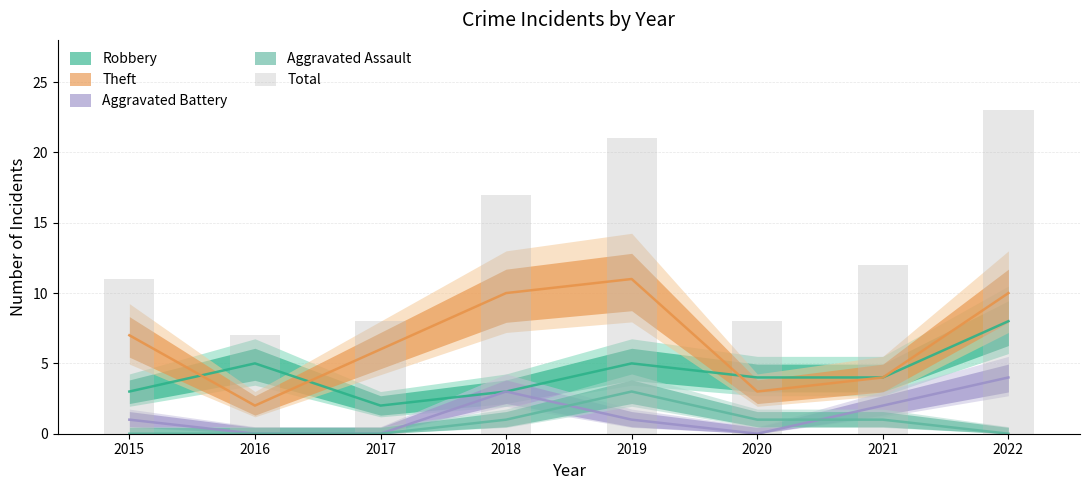

At which label does the data first exceed 12?

2018